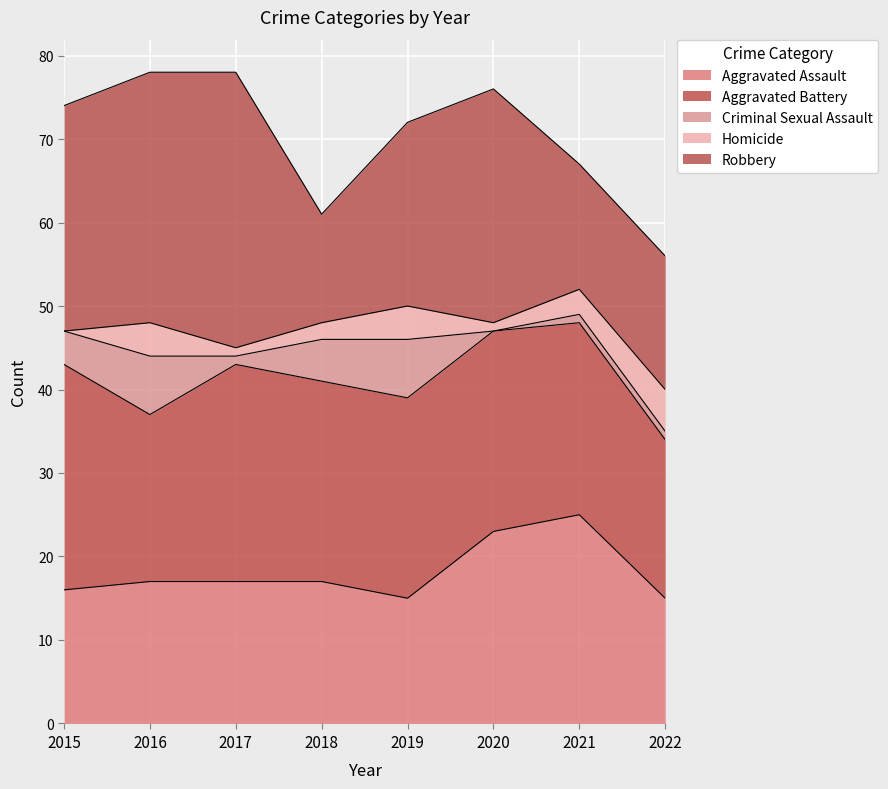

At how many categories does at least one series exceed 28?

2